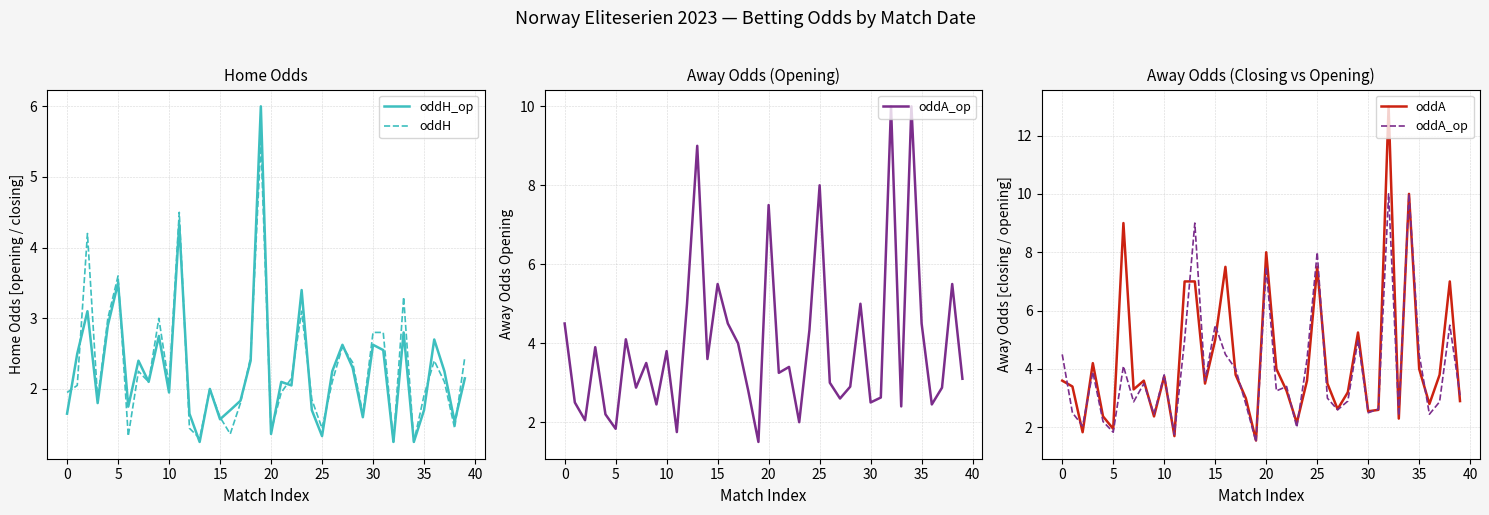

The value of oddH at 15 is 0.4. True or false?

False